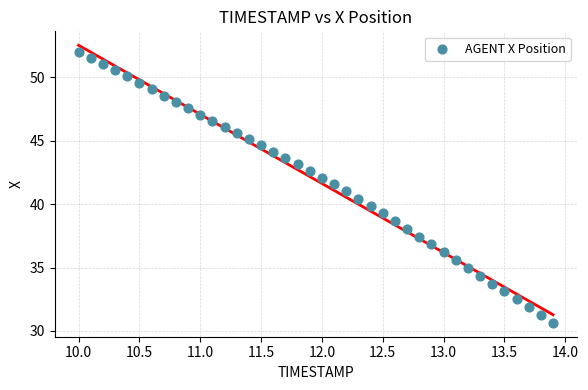

What is the range of Y values (max minus min)?

21.4